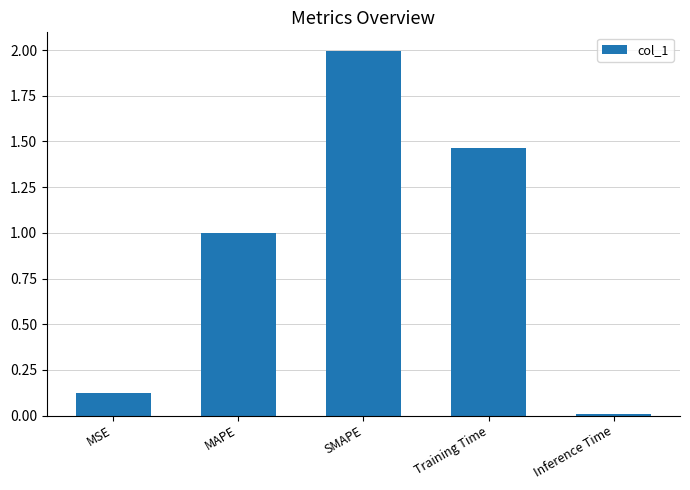

Where is the data nearest to the value 1?

MAPE